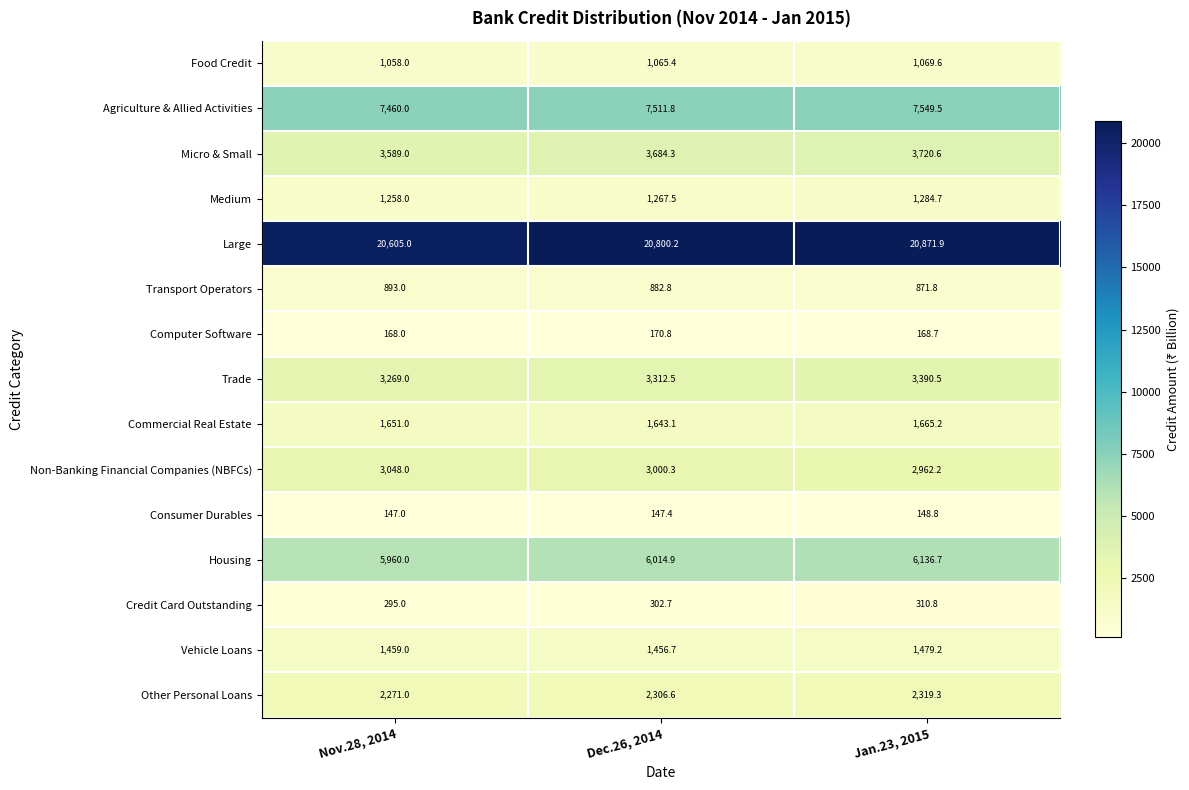

Which series has the widest spread of values?

Large